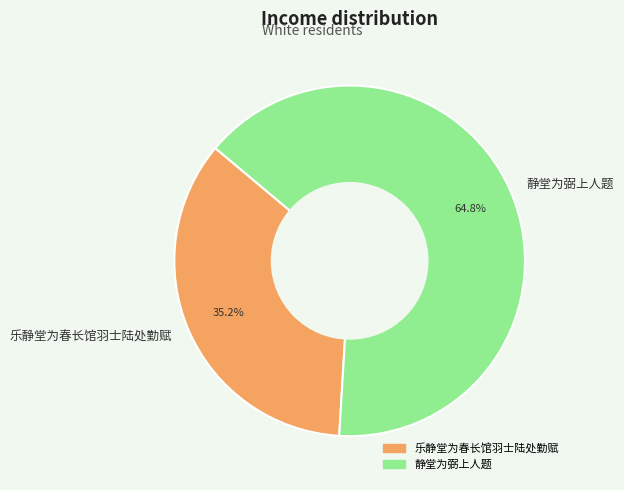

How many slices are in this pie chart?

2